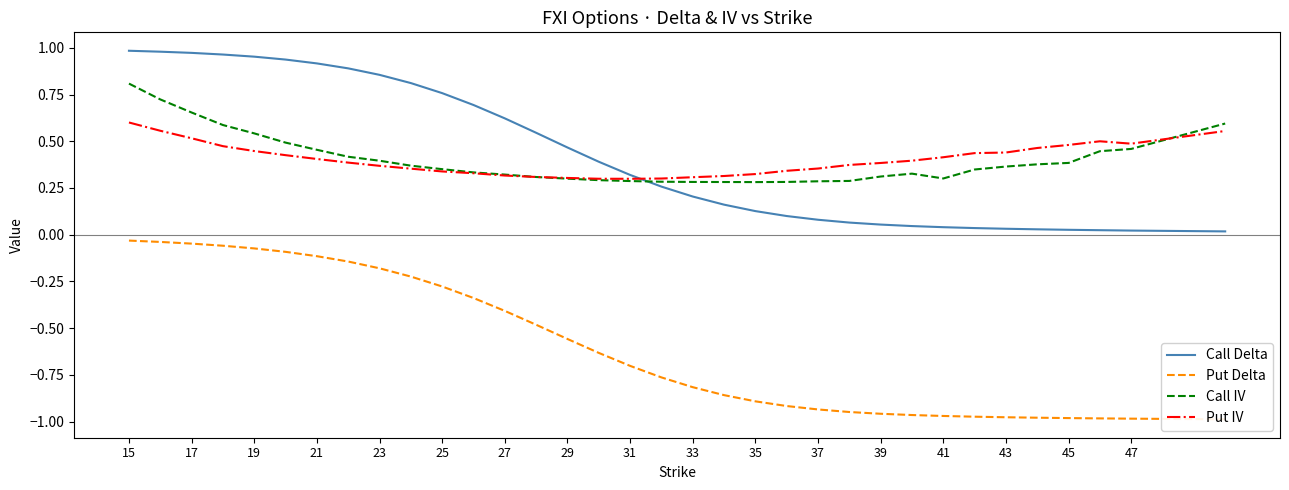

Reading left to right, list all the values displayed in this chart.

Call Delta: 1.0	1.0	1.0	1.0	1.0	0.9	0.9	0.9	0.9	0.8	0.8	0.7	0.6	0.5	0.5	0.4	0.3	0.3	0.2	0.2	0.1	0.1	0.1	0.1	0.1	0.0	0.0	0.0	0.0	0.0	0.0	0.0	0.0	0.0
Put Delta: -0.0	-0.0	-0.0	-0.1	-0.1	-0.1	-0.1	-0.1	-0.2	-0.2	-0.3	-0.3	-0.4	-0.5	-0.6	-0.6	-0.7	-0.8	-0.8	-0.9	-0.9	-0.9	-0.9	-0.9	-1.0	-1.0	-1.0	-1.0	-1.0	-1.0	-1.0	-1.0	-1.0	-1.0
Call IV: 0.8	0.7	0.7	0.6	0.5	0.5	0.5	0.4	0.4	0.4	0.4	0.3	0.3	0.3	0.3	0.3	0.3	0.3	0.3	0.3	0.3	0.3	0.3	0.3	0.3	0.3	0.3	0.3	0.4	0.4	0.4	0.4	0.5	0.6
Put IV: 0.6	0.6	0.5	0.5	0.4	0.4	0.4	0.4	0.4	0.4	0.3	0.3	0.3	0.3	0.3	0.3	0.3	0.3	0.3	0.3	0.3	0.3	0.4	0.4	0.4	0.4	0.4	0.4	0.4	0.5	0.5	0.5	0.5	0.6